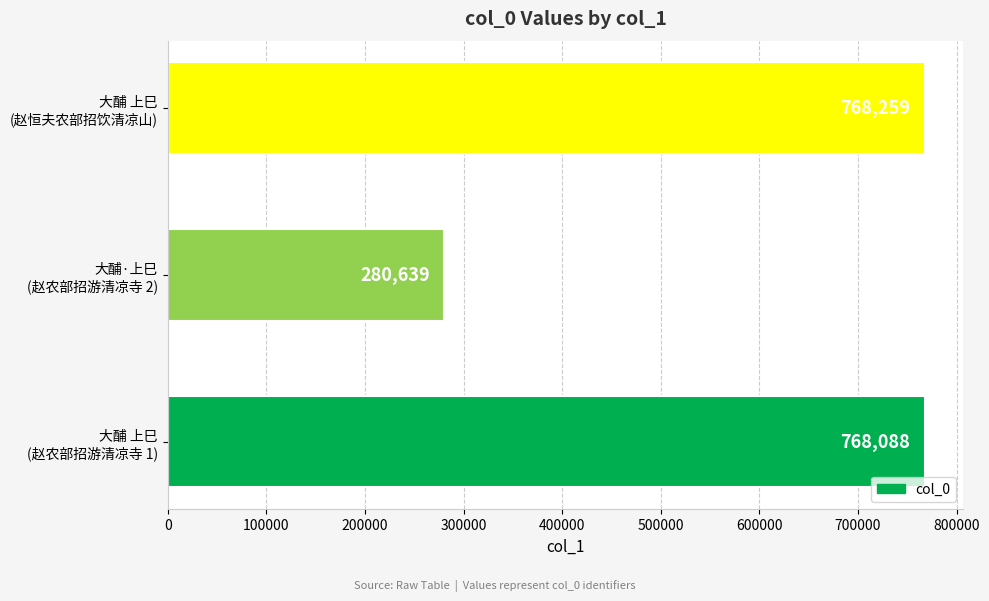

List the labels in order of value, smallest first.

大酺·上巳
(赵农部招游清凉寺 2), 大酺 上巳
(赵农部招游清凉寺 1), 大酺 上巳
(赵恒夫农部招饮清凉山)